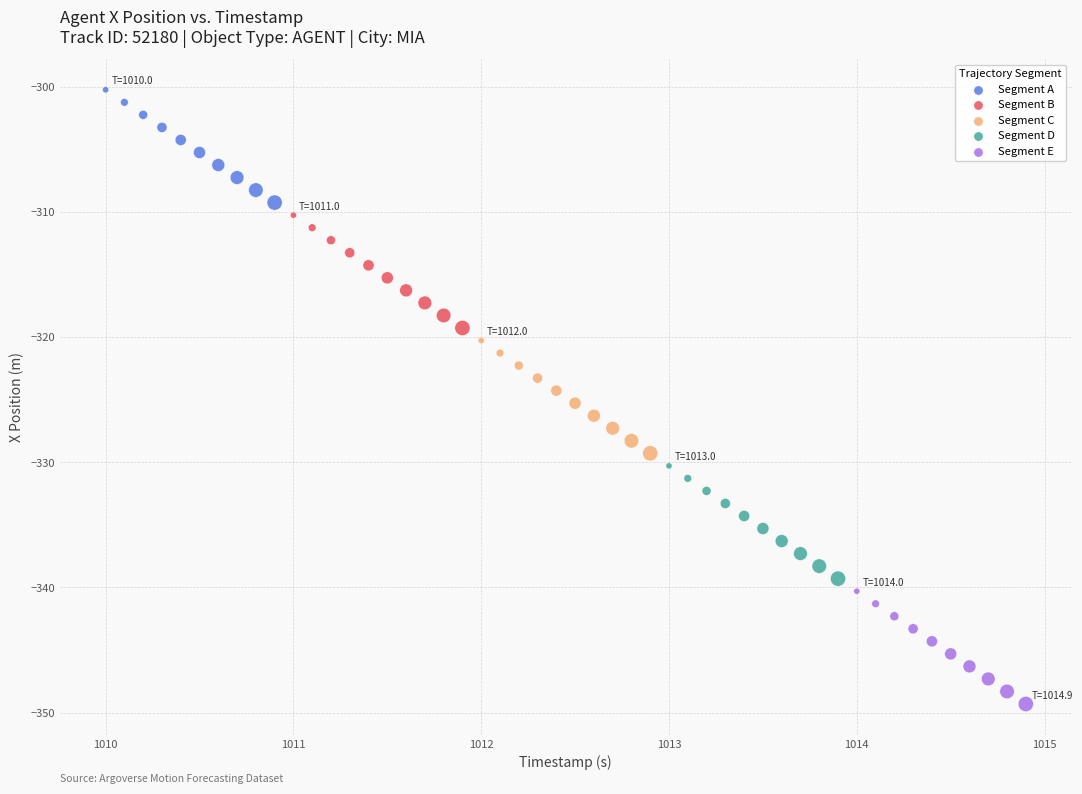

Which series reaches the maximum Y coordinate?

Segment A